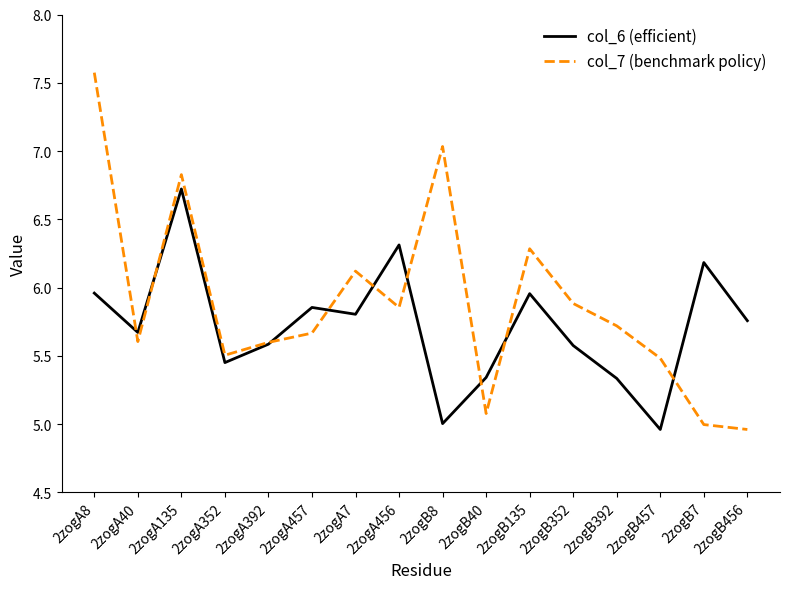

How many categories are shown in the chart?

16